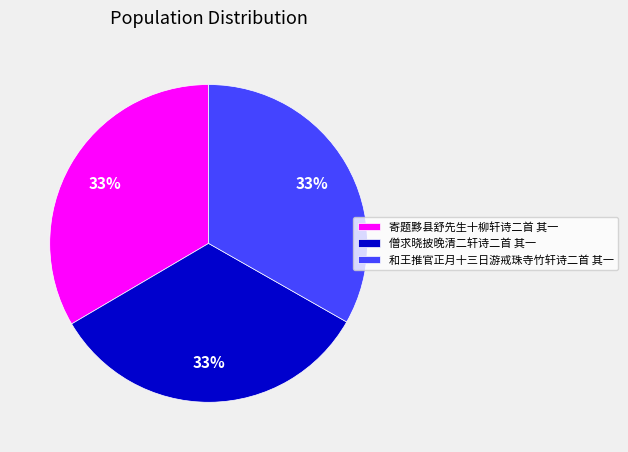

The 僧求晓披晚清二轩诗二首 其一 slice represents 33% of the pie. True or false?

True